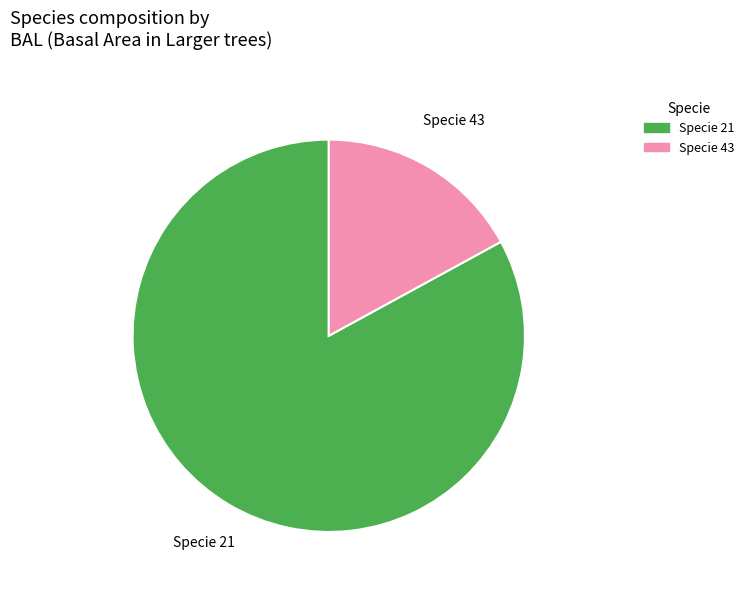

Is there any slice that represents more than half of the pie?

Yes